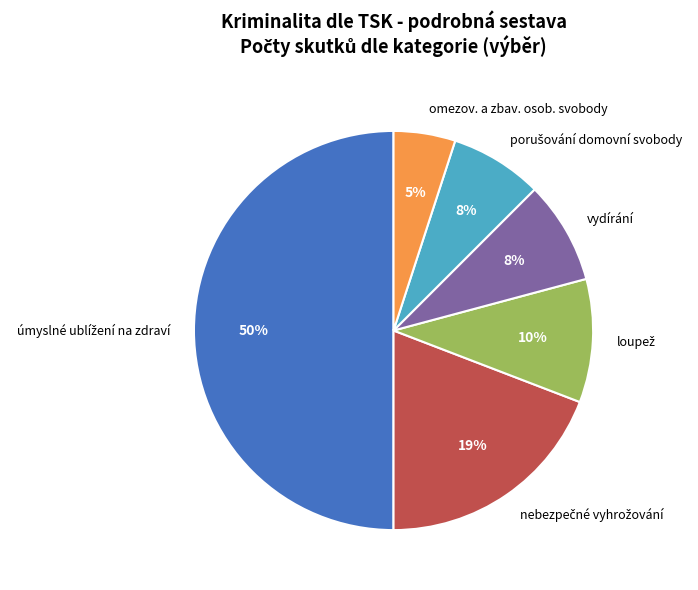

How many slices are in this pie chart?

6